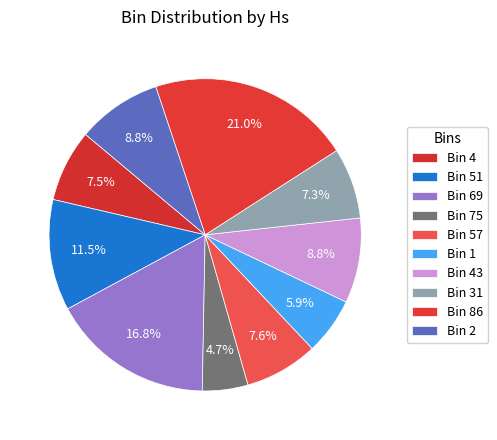

Rank the categories by value from lowest to highest.

75, 1, 31, 4, 57, 2, 43, 51, 69, 86